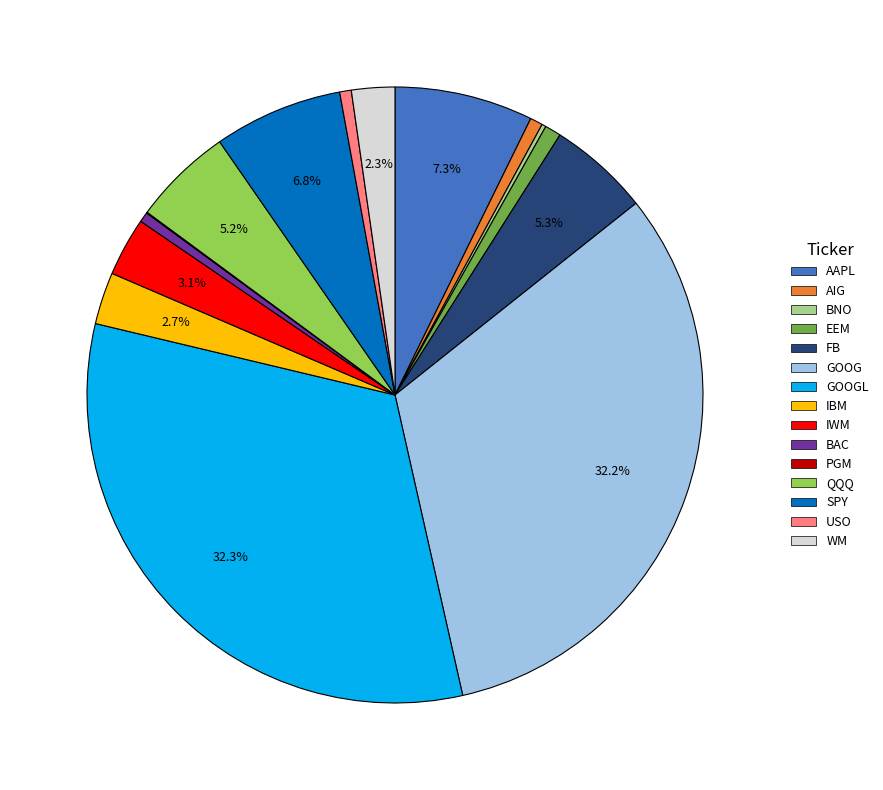

Does any single category account for the majority?

No